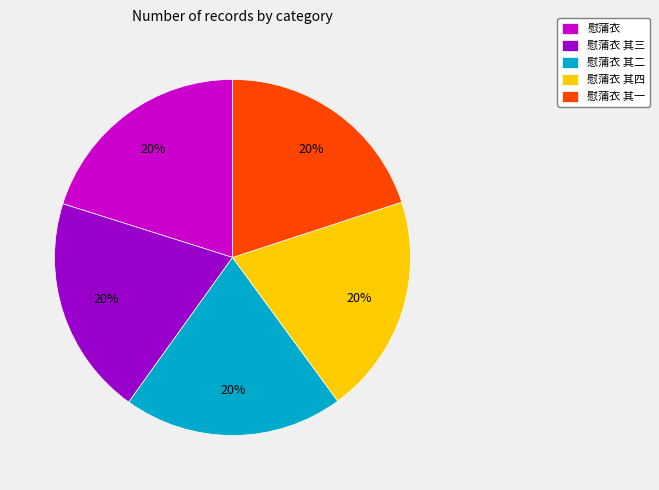

To the nearest percent, what is the combined percentage of 慰蒲衣 其一 and 慰蒲衣 其四?

40%